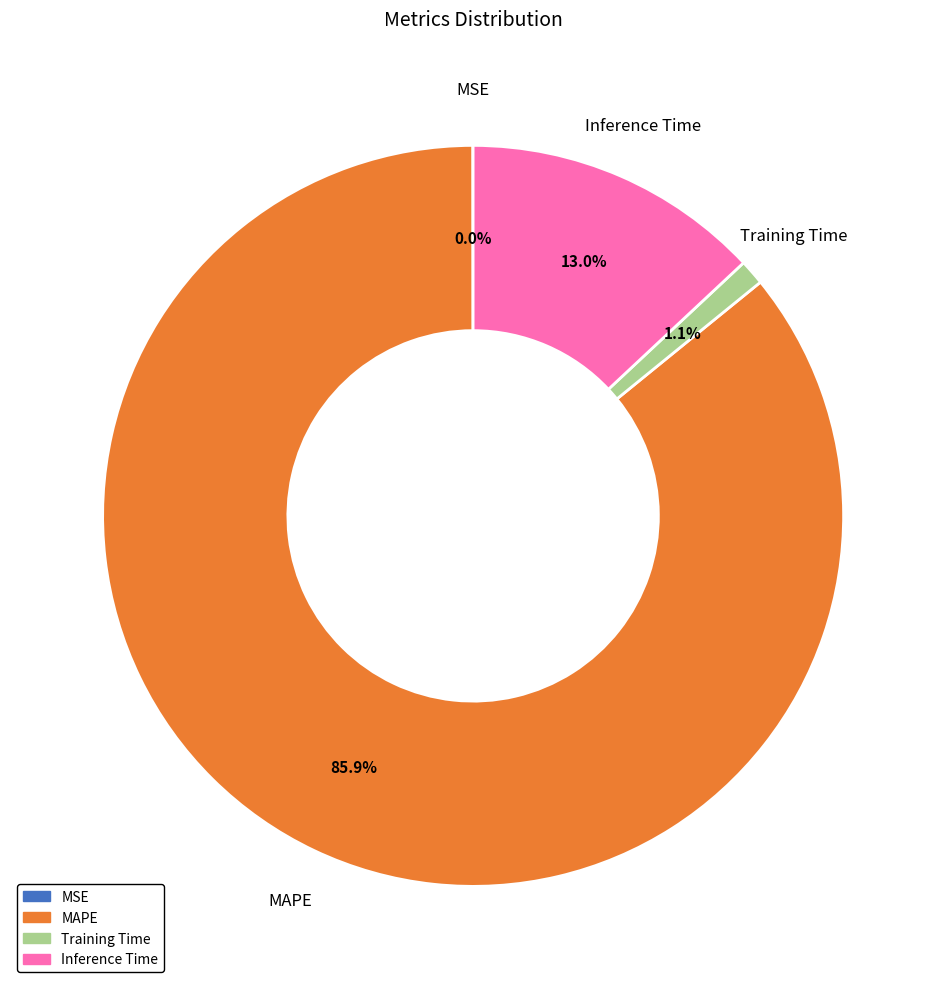

Which has a higher value, MAPE or Inference Time?

MAPE